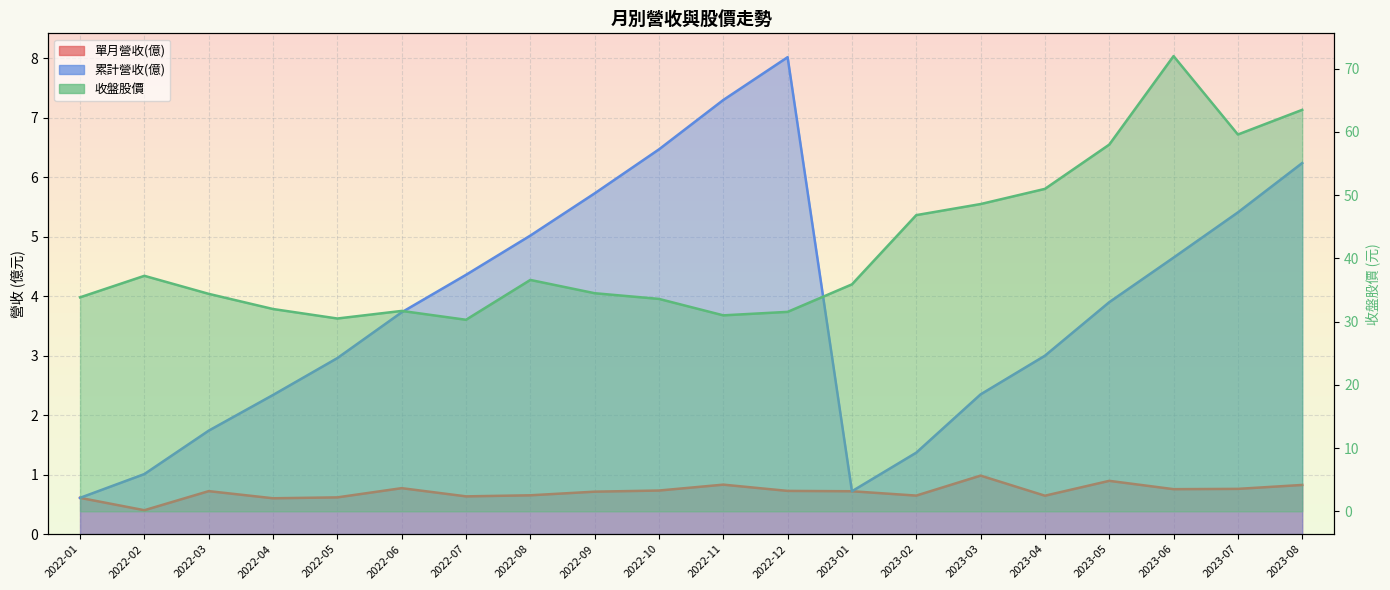

List the series in order of their peak value, lowest first.

單月營收(億)_line, 累計營收(億)_line, 收盤股價_line